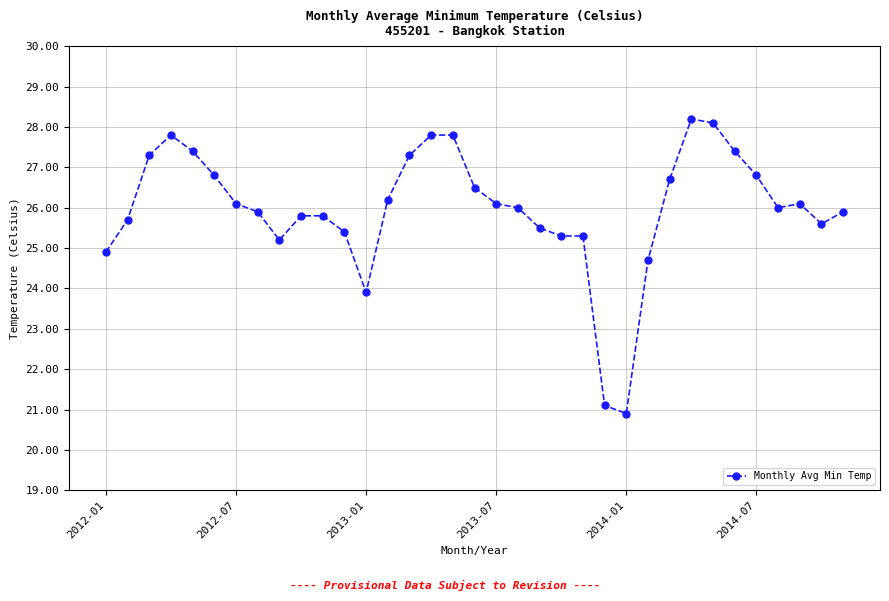

What is the smallest value displayed?

20.9